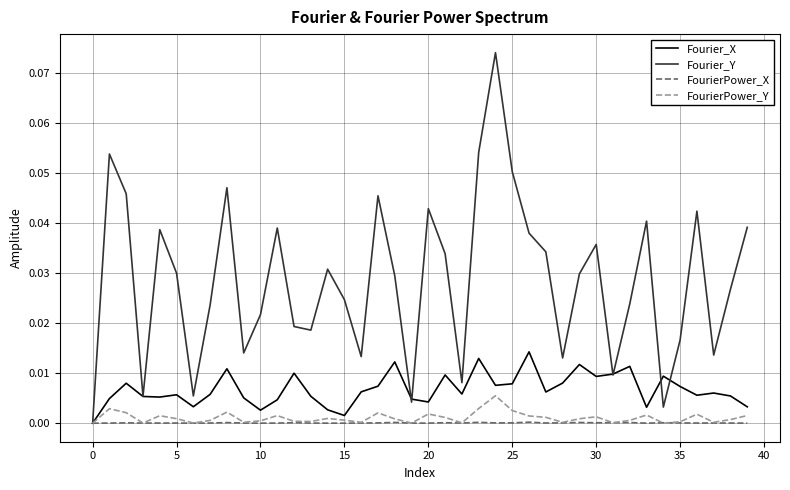

Which series has the widest spread of values?

Fourier_Y